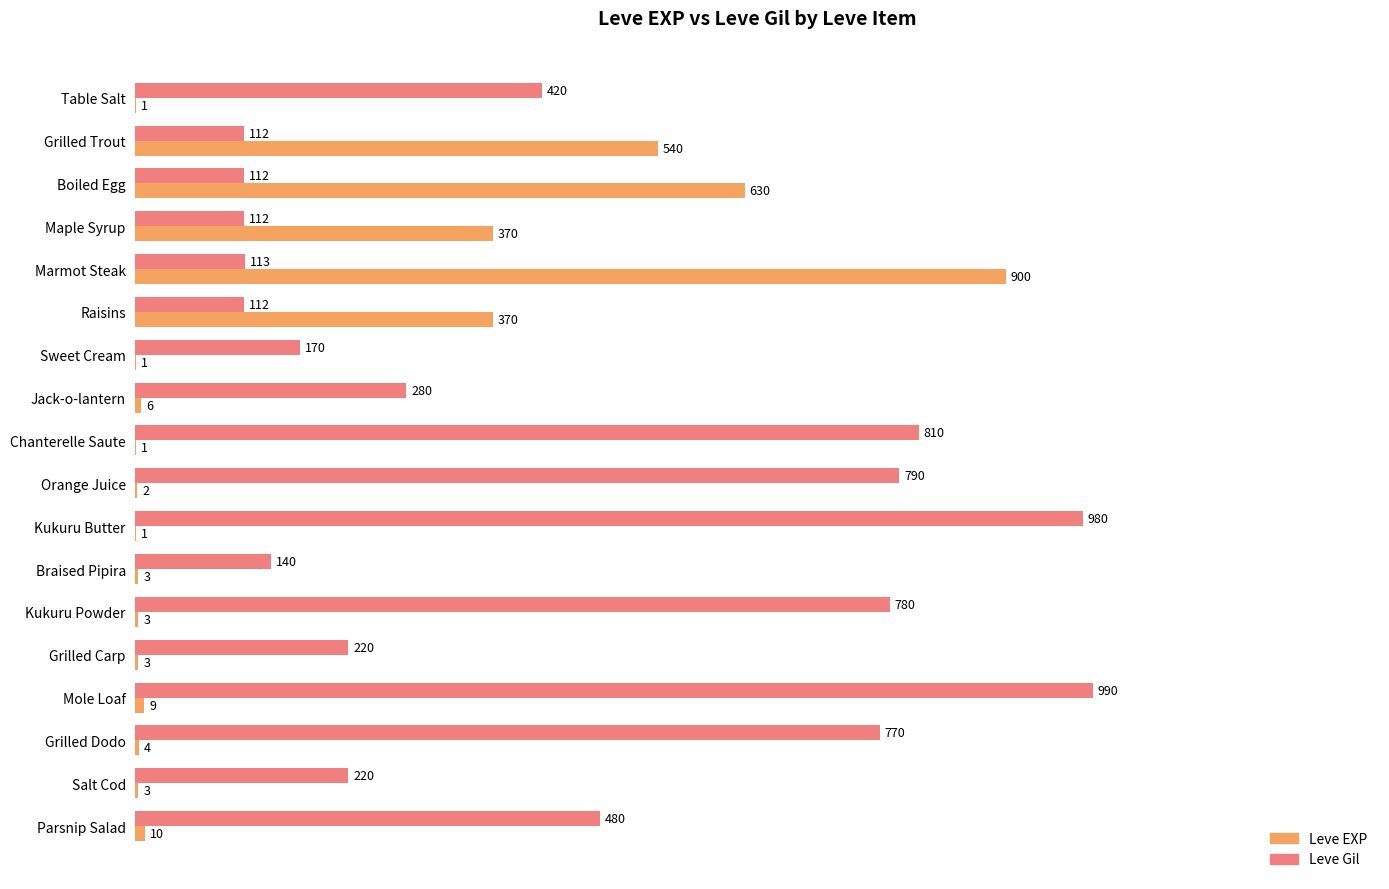

Which series changed the most between Table Salt and Raisins?

Leve EXP